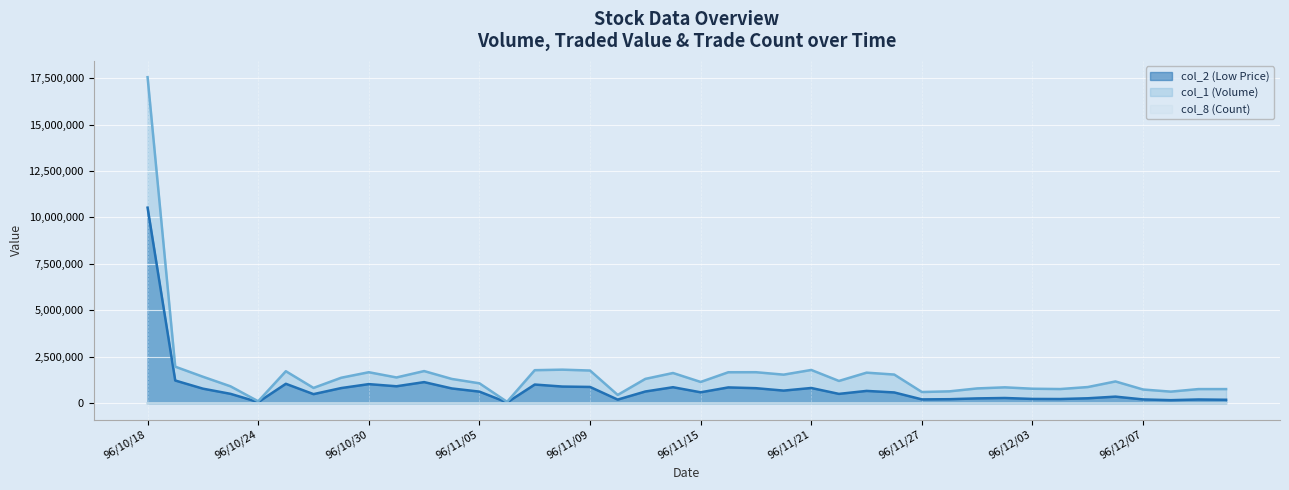

What is the sum of the col_8 (Count) values at 96/11/01 and 96/11/28?

280